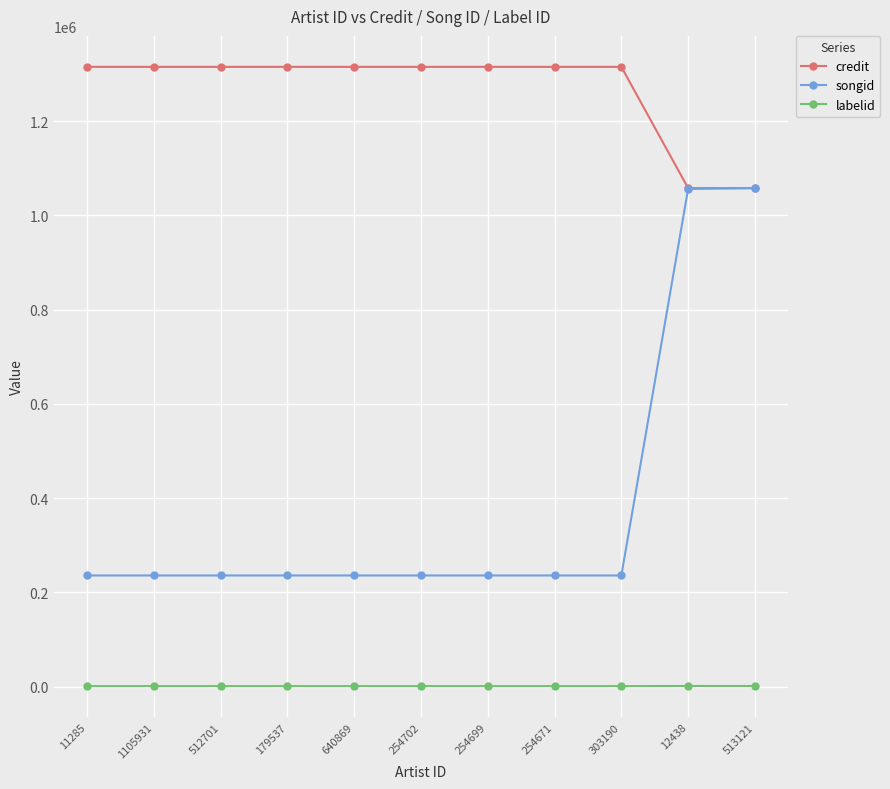

What is the average value of the songid series?

385355